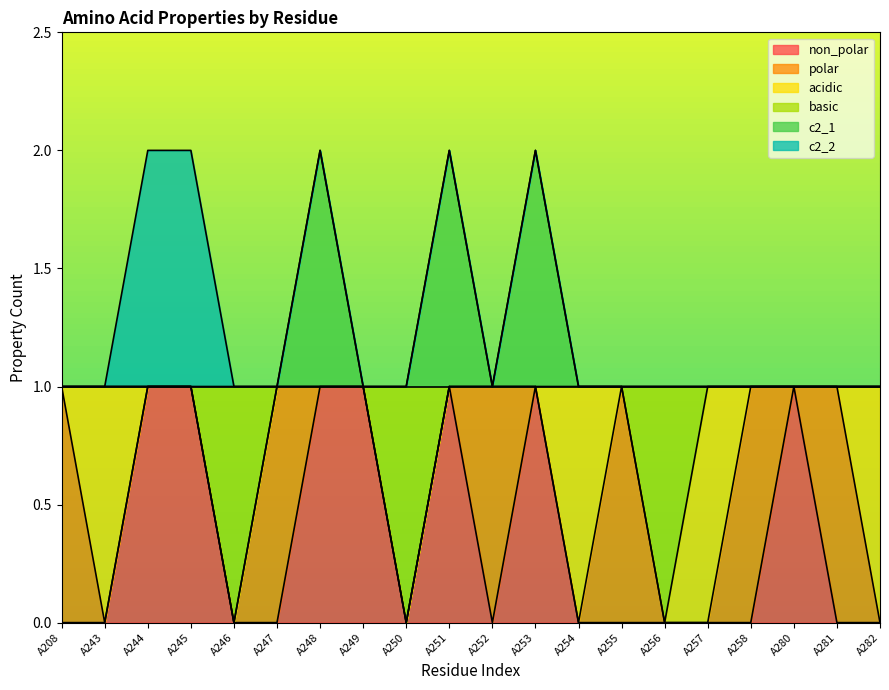

Does the chart display data point markers on the line(s)?

No